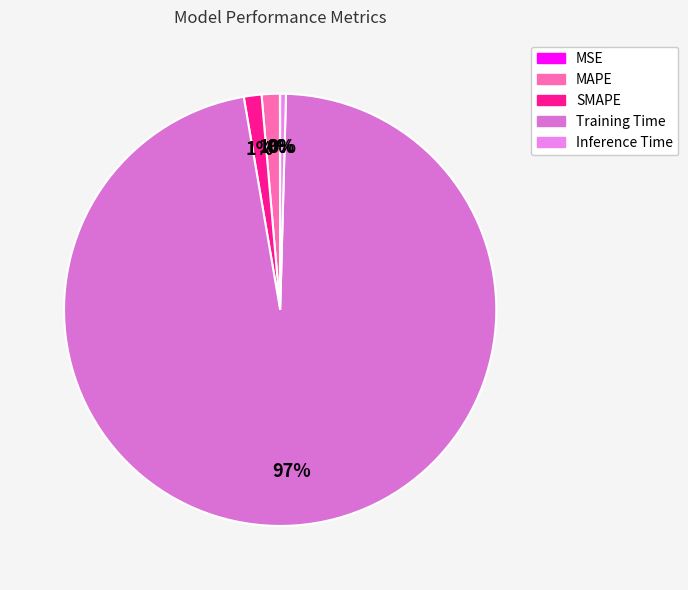

Combined, what portion of the pie is SMAPE and Inference Time?

1.8%